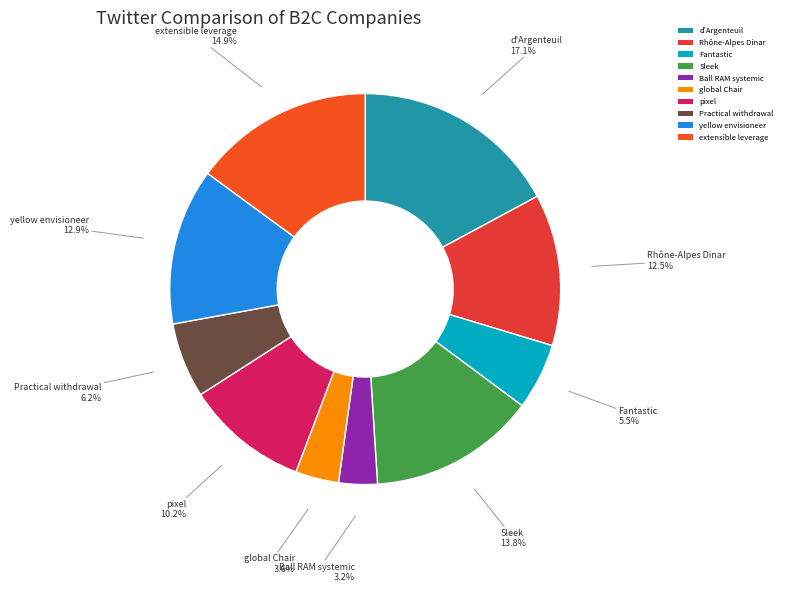

Approximately how many times larger is the value at pixel compared to d'Argenteuil?

0.6